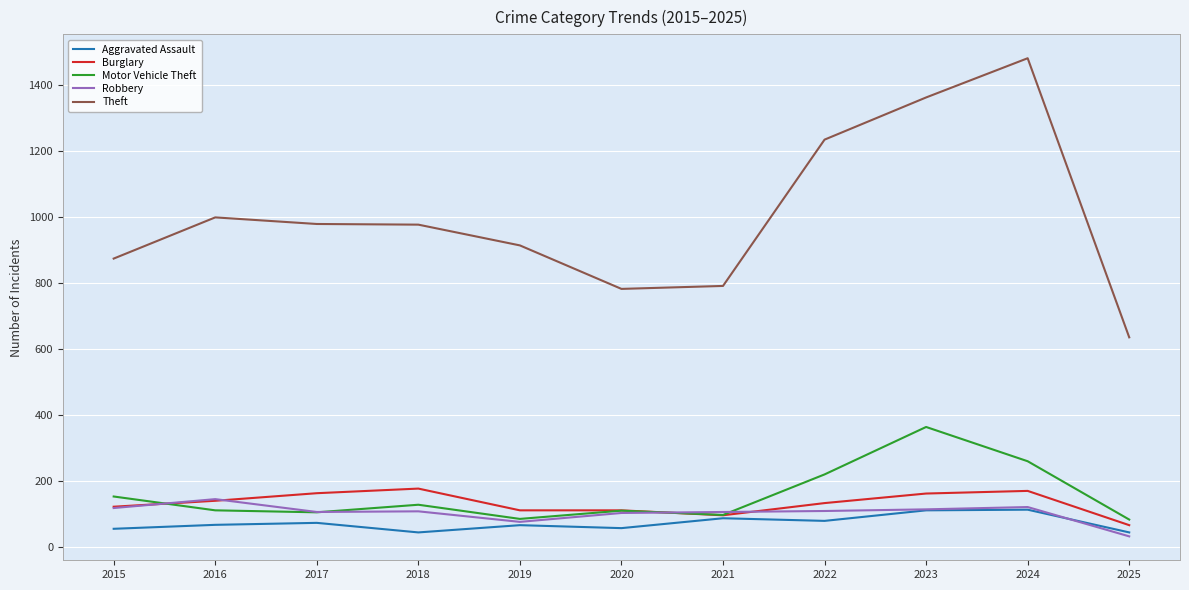

True or false: Robbery and Theft cross at least once.

False